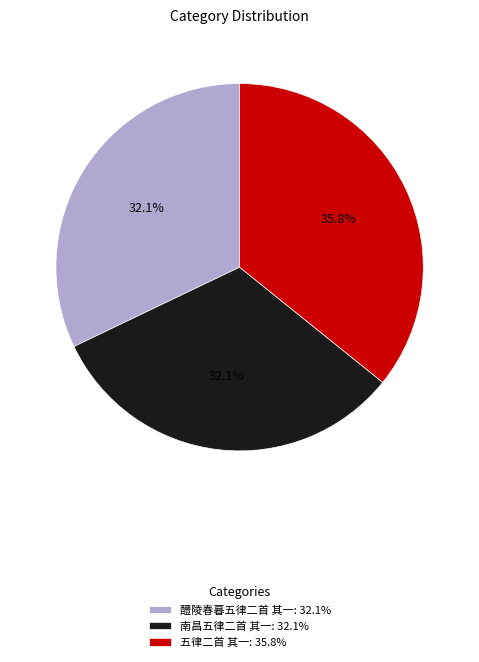

Combined, do 五律二首 其一 and 醴陵春暮五律二首 其一 account for over 50%?

Yes